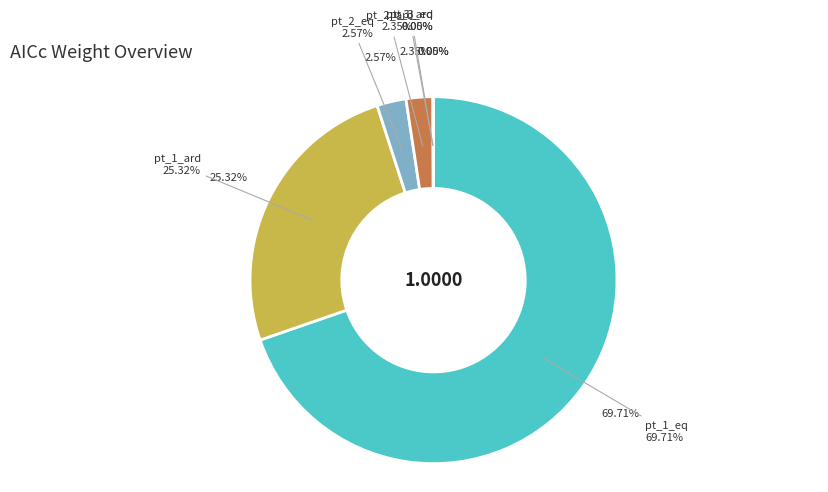

To the nearest percent, what is the difference between the pt_1_ard and pt_2_eq slice percentages?

23%